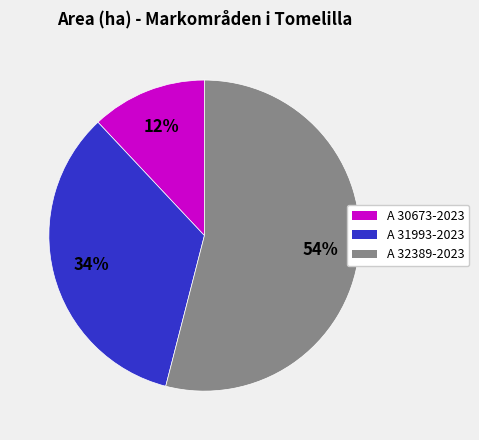

Does A 31993-2023 represent more than half of the total?

No